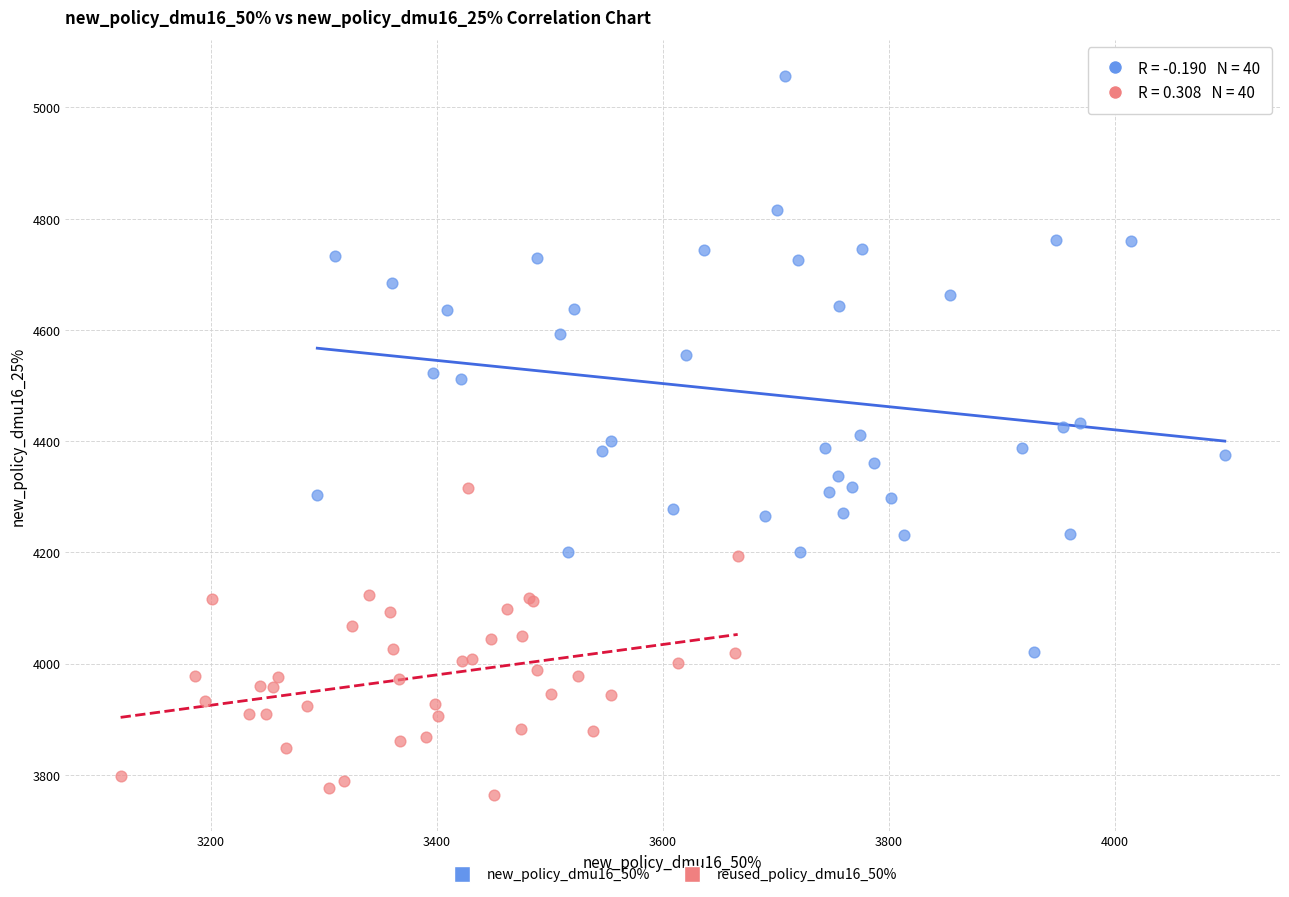

Which series contains the lowest Y value?

reused_policy_dmu16_50%